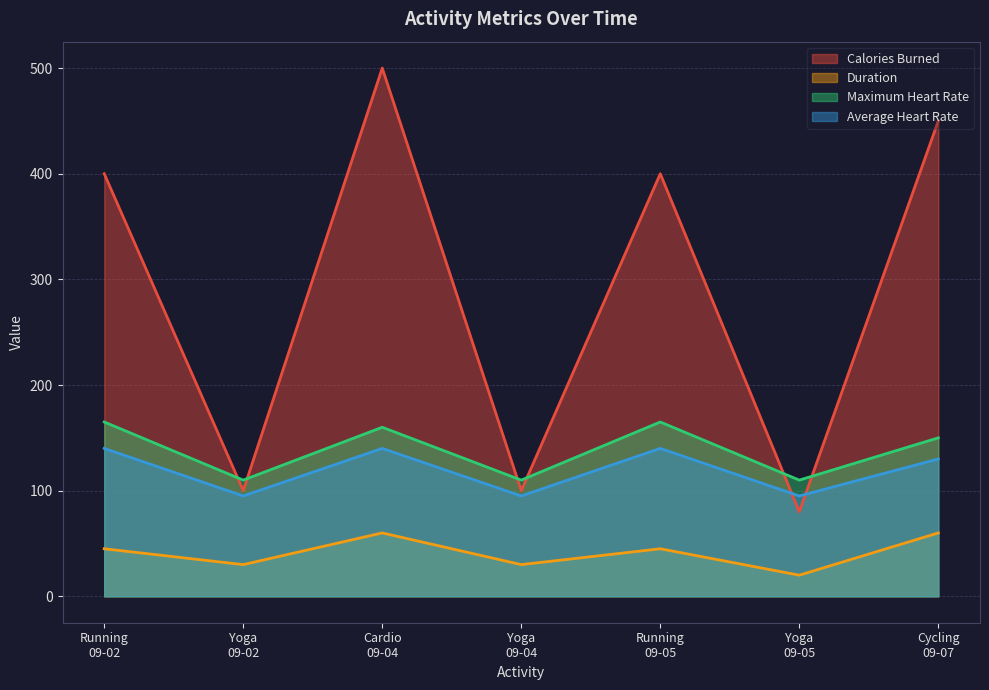

Rank the series by their maximum value, from highest to lowest.

Calories Burned, Maximum Heart Rate, Average Heart Rate, Duration